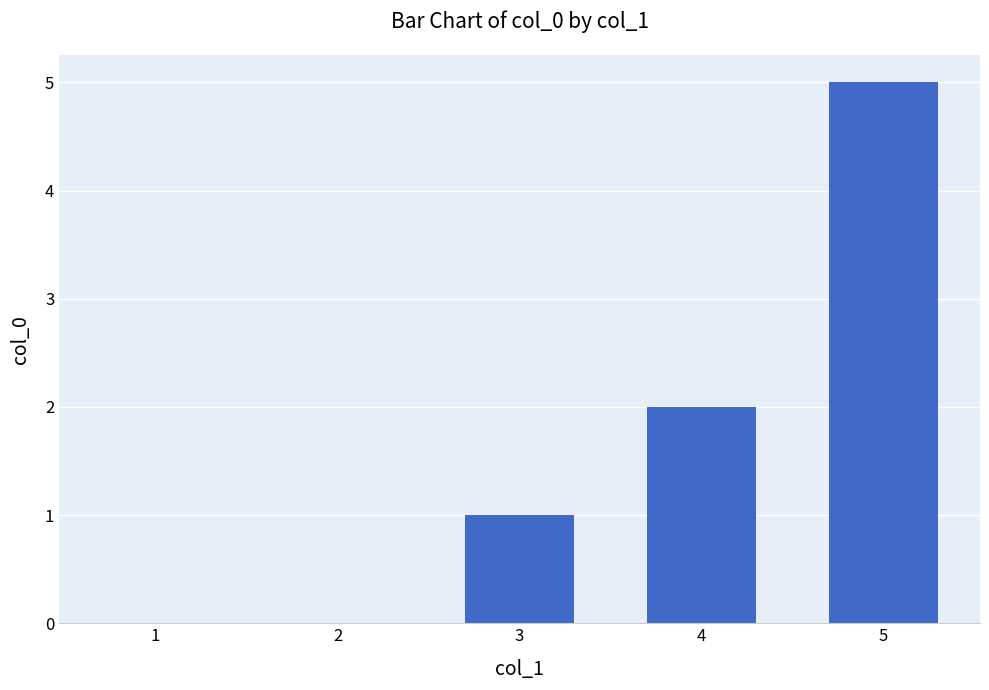

What is the sum of all values?

8